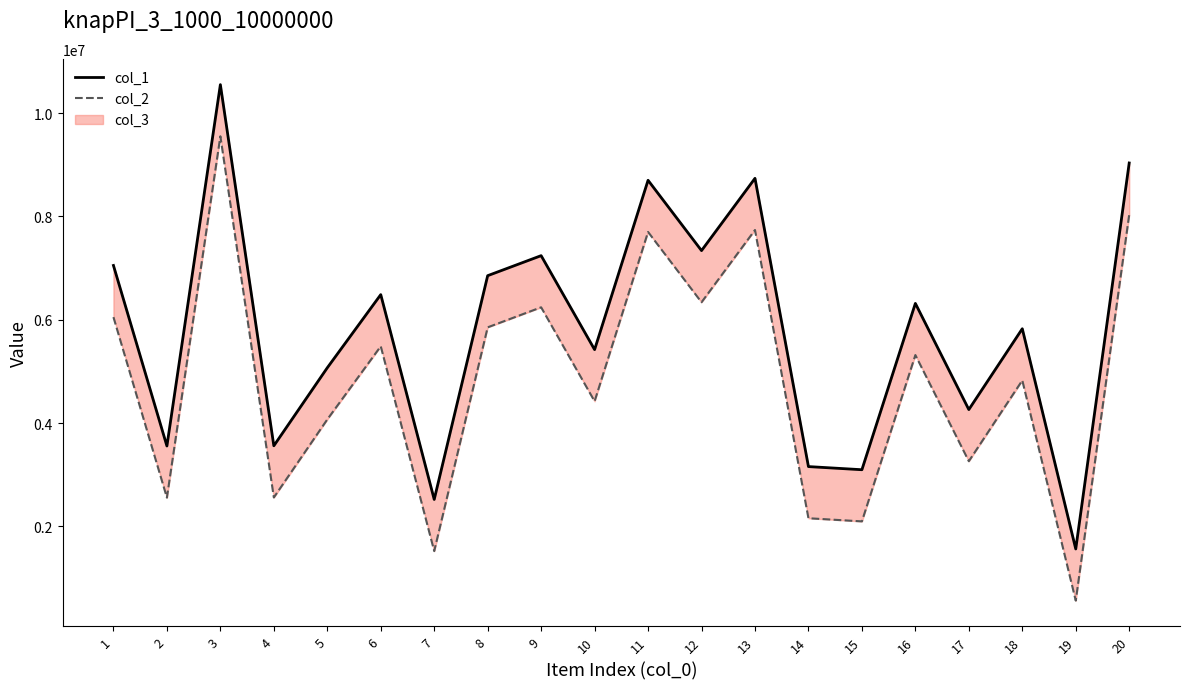

What is the average value of the col_2 series?

4816792